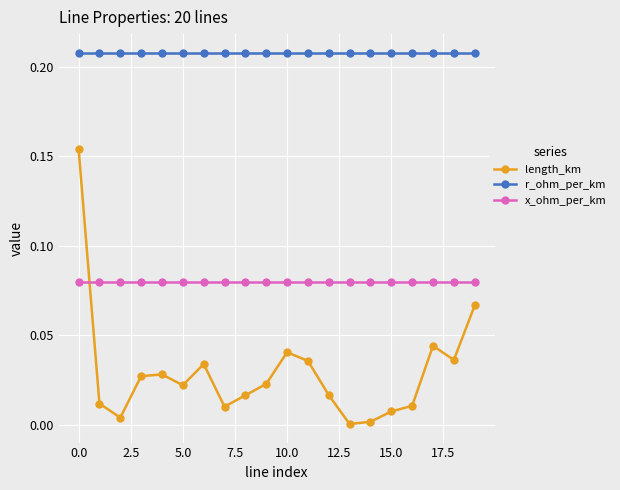

Which series has the largest total across all categories?

r_ohm_per_km